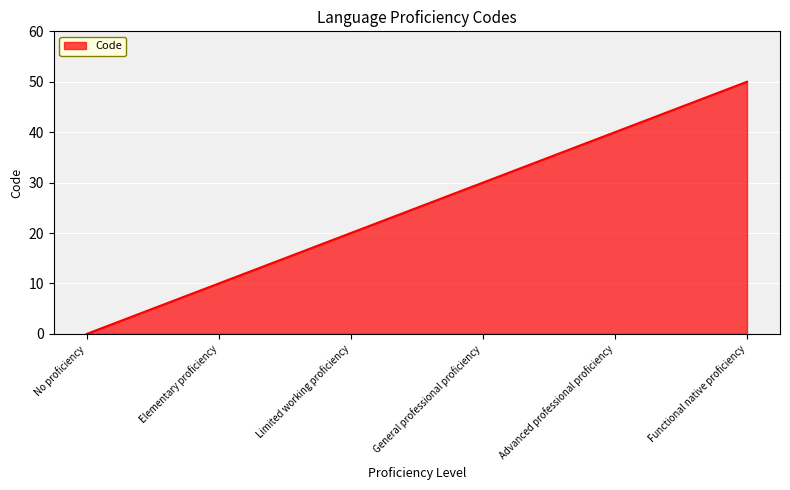

What is the change in value from Advanced professional proficiency to Functional native proficiency?

+10